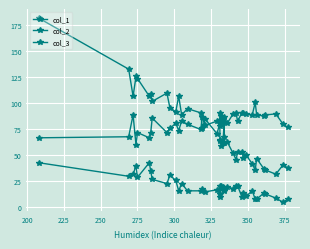

What is the sum of all col_1 values?

3051